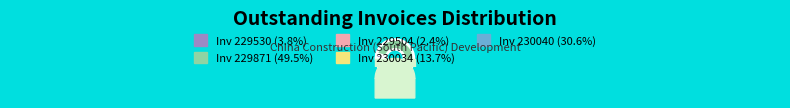

What percentage is the 230040 slice, to the nearest percent?

31%